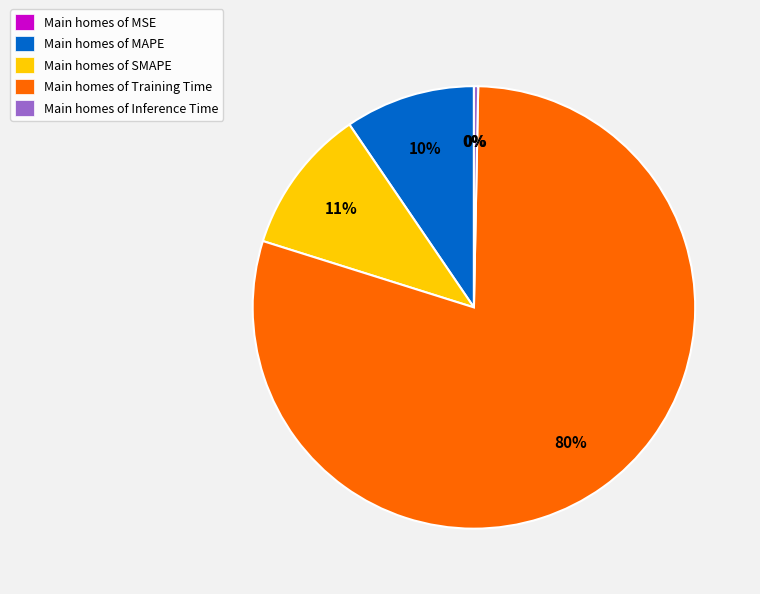

Which has a higher value, Main homes of MAPE or Main homes of Training Time?

Main homes of Training Time